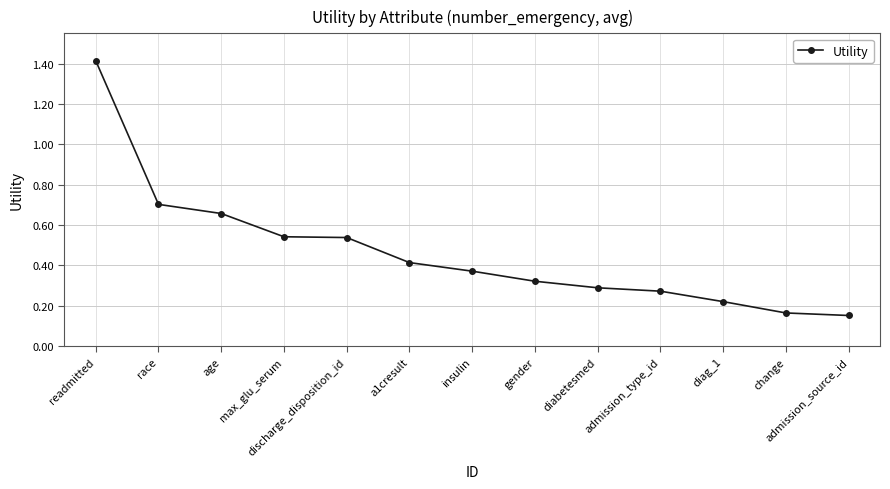

How many values are between 0 and 1?

12